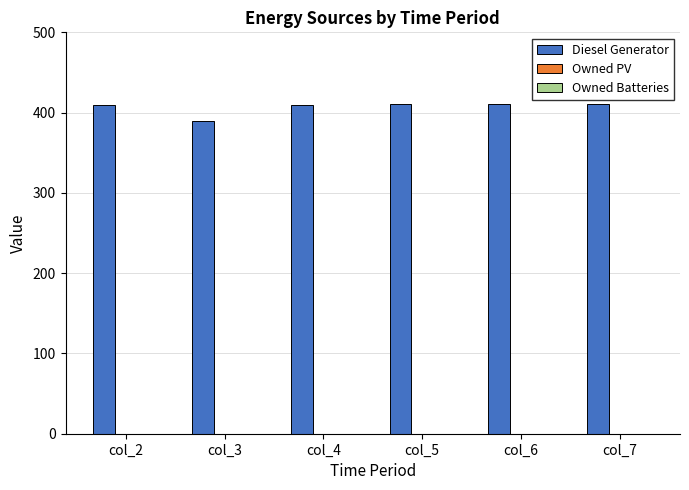

What is the sum of the values at col_5 and col_3?

800